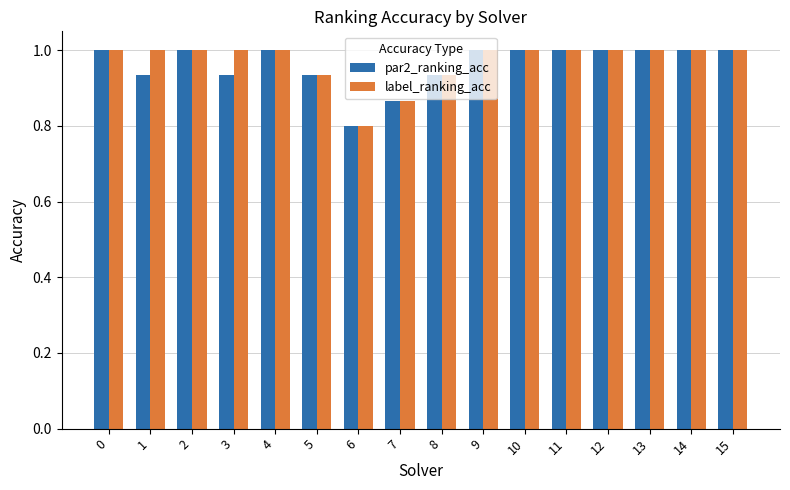

Where is par2_ranking_acc nearest to the value 0?

6